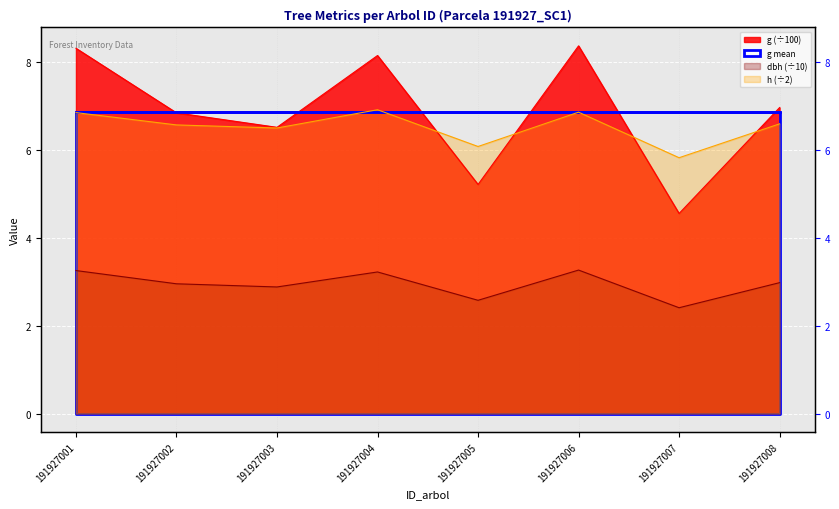

Does the chart display data point markers on the line(s)?

No